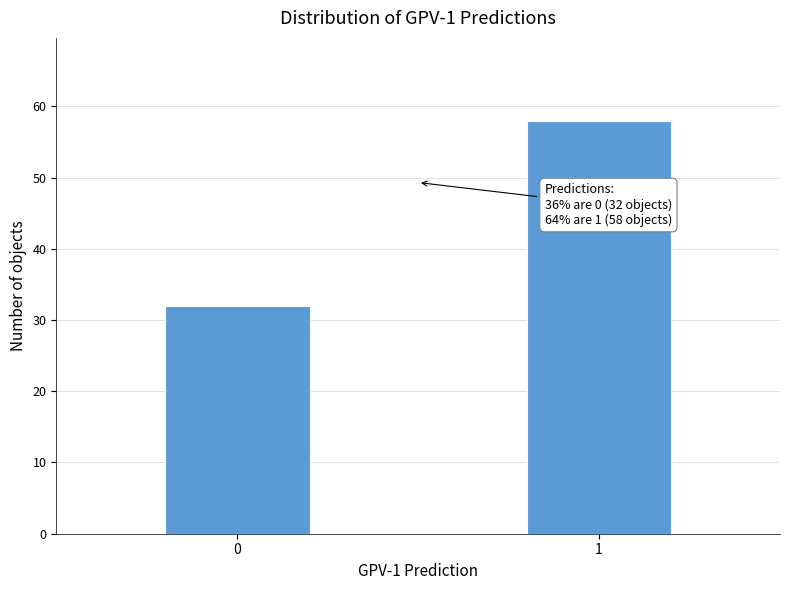

Reading right to left, transcribe all the data shown in this chart.

58	32